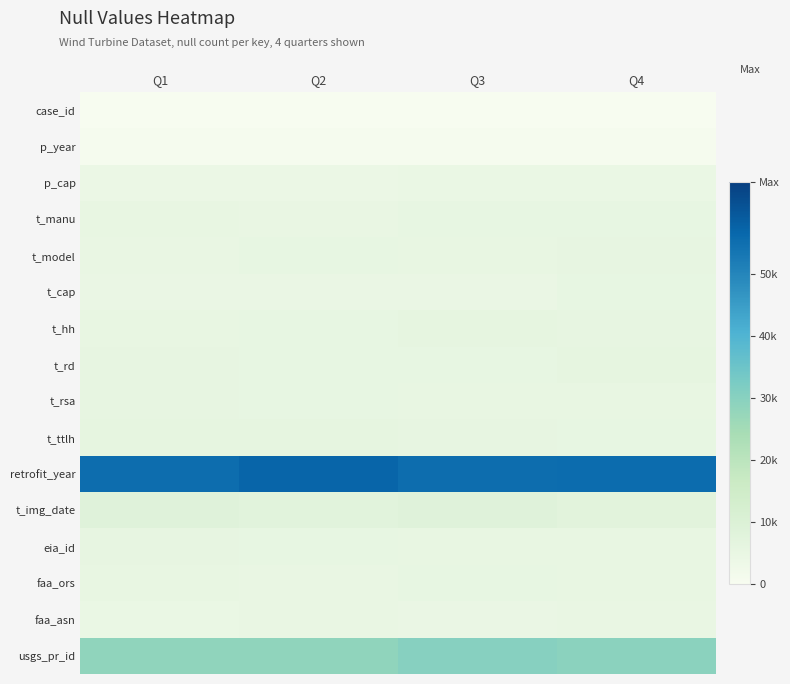

Reading right to left, list all the values displayed in this chart.

case_id: Q4=1.9	Q3=1.7	Q2=1.8	Q1=1.8
p_year: Q4=538.0	Q3=608.3	Q2=569.3	Q1=608.5
p_cap: Q4=4461.6	Q3=4458.9	Q2=4100.1	Q1=4301.8
t_manu: Q4=5449.8	Q3=5477.9	Q2=5040.4	Q1=5300.5
t_model: Q4=5724.6	Q3=5174.4	Q2=5440.7	Q1=5045.6
t_cap: Q4=5393.5	Q3=4738.3	Q2=4772.7	Q1=4786.2
t_hh: Q4=5807.3	Q3=5887.3	Q2=5523.8	Q1=5306.8
t_rd: Q4=5864.5	Q3=5435.7	Q2=5370.0	Q1=5814.9
t_rsa: Q4=5122.7	Q3=5152.5	Q2=5449.8	Q1=5579.0
t_ttlh: Q4=5434.7	Q3=5712.0	Q2=5980.9	Q1=5909.4
retrofit_year: Q4=55538.5	Q3=55433.1	Q2=57040.2	Q1=55298.8
t_img_date: Q4=7474.4	Q3=8202.9	Q2=7710.1	Q1=8278.5
eia_id: Q4=5261.8	Q3=5148.9	Q2=5438.8	Q1=5647.4
faa_ors: Q4=5158.9	Q3=5498.8	Q2=4963.6	Q1=5107.7
faa_asn: Q4=4990.4	Q3=4593.2	Q2=4820.5	Q1=4493.4
usgs_pr_id: Q4=29404.8	Q3=30202.1	Q2=28495.7	Q1=28558.6